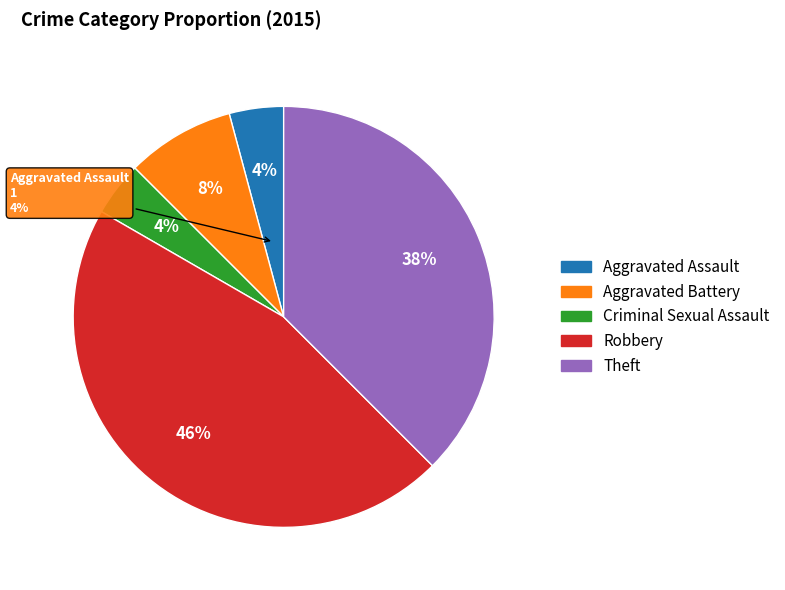

Is there a majority slice in this chart?

No